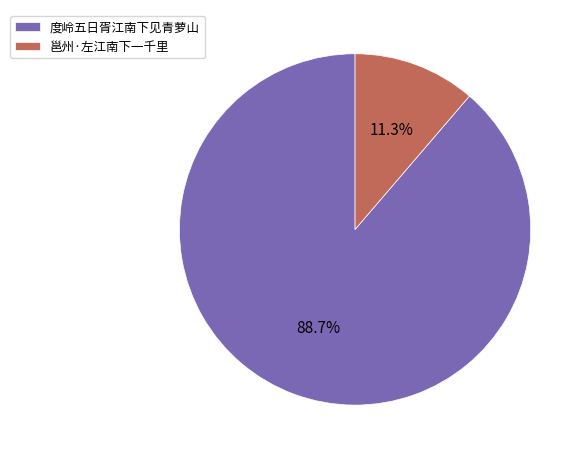

What is the smallest slice in the pie chart?

邕州·左江南下一千里